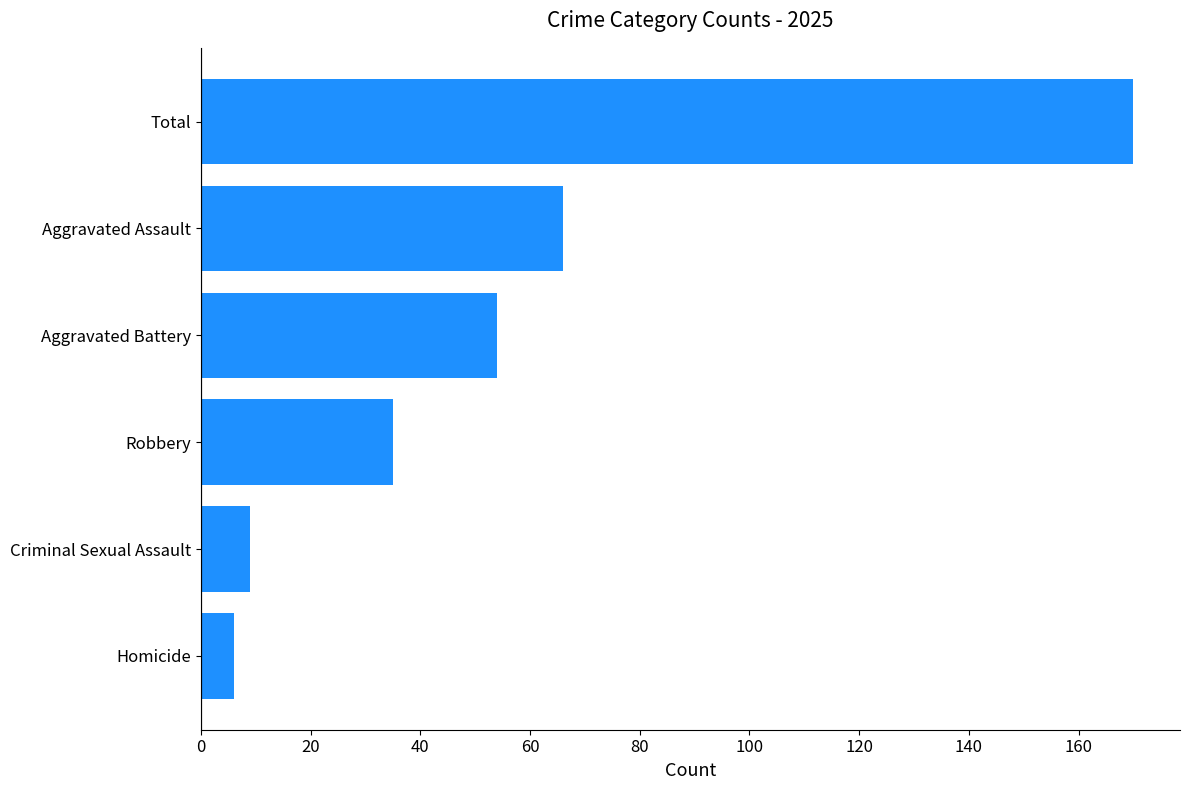

Is it true that the value at Aggravated Assault is 40?

False